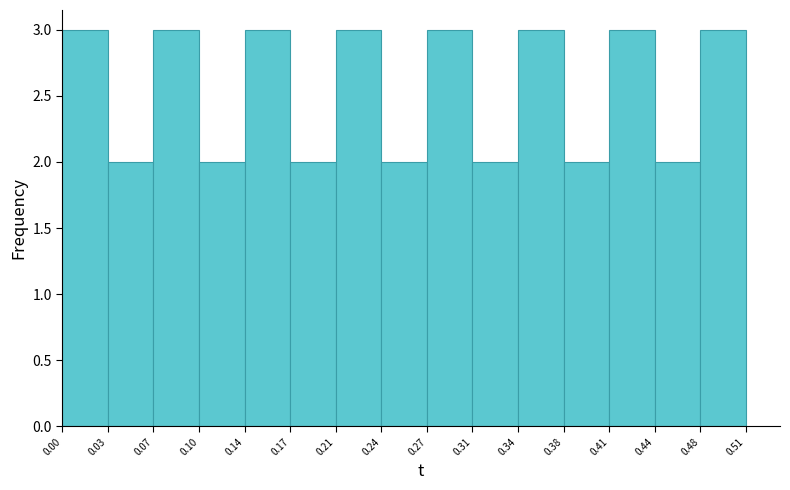

Reading left to right, transcribe this chart: for each bar, give the range it covers on the x-axis and its height. The values are not printed on the chart, so give them approximately, as read against the axis.

0.00 to 0.03: 3
0.03 to 0.07: 2
0.07 to 0.10: 3
0.10 to 0.14: 2
0.14 to 0.17: 3
0.17 to 0.21: 2
0.21 to 0.24: 3
0.24 to 0.27: 2
0.27 to 0.31: 3
0.31 to 0.34: 2
0.34 to 0.38: 3
0.38 to 0.41: 2
0.41 to 0.44: 3
0.44 to 0.48: 2
0.48 to 0.51: 3